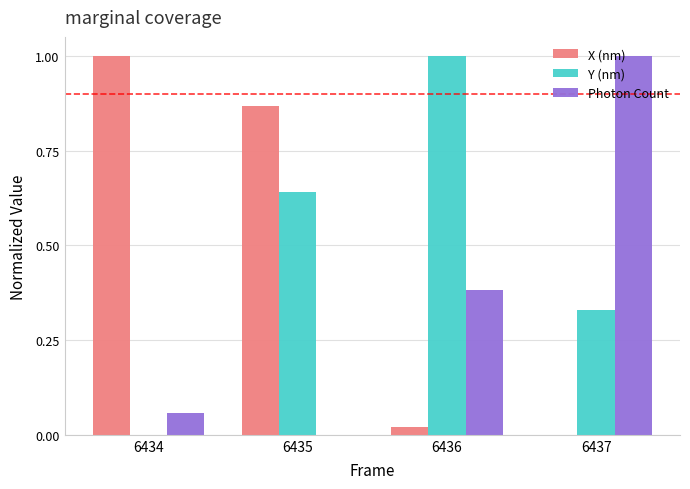

Which series changed the most between 6435 and 6437?

Photon Count